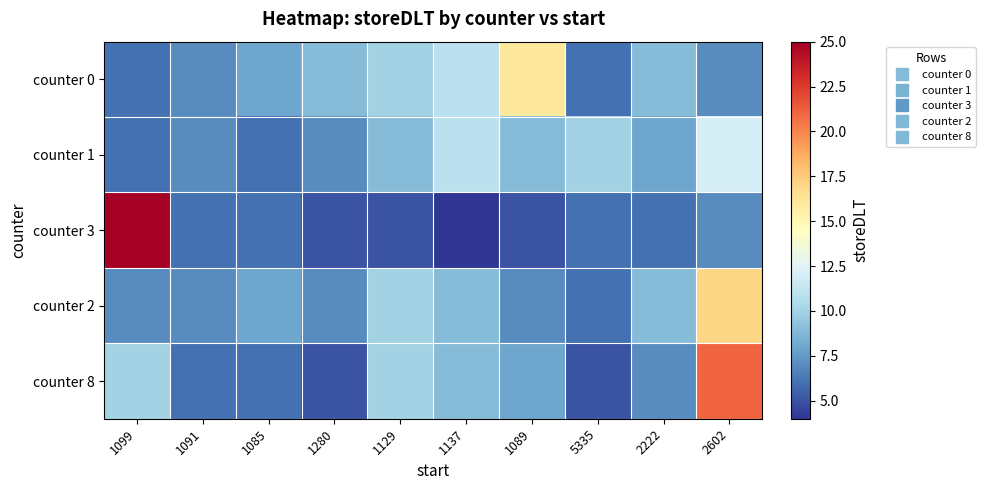

Which series has the largest total across all categories?

counter 0